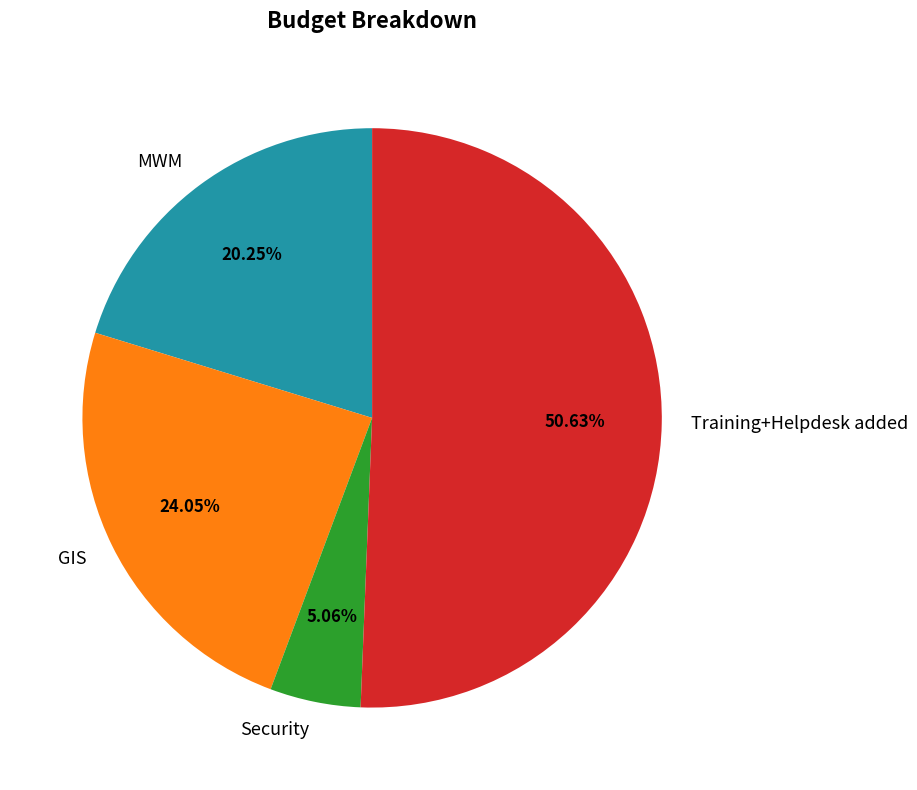

What percentage is the Security slice, to the nearest percent?

5%